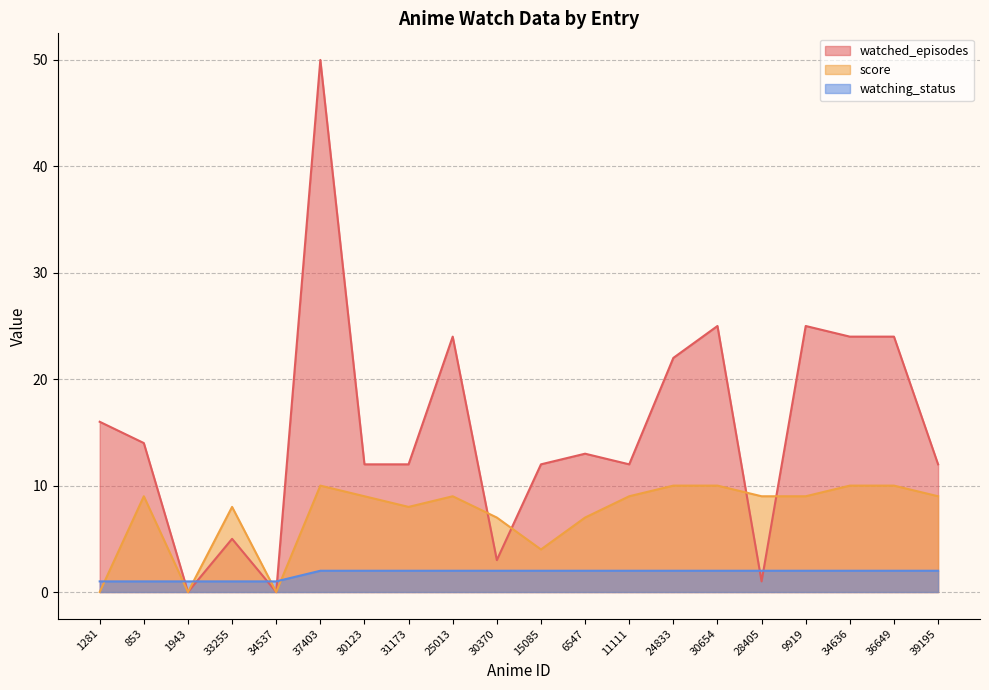

True or false: score and watching_status intersect in this chart.

True